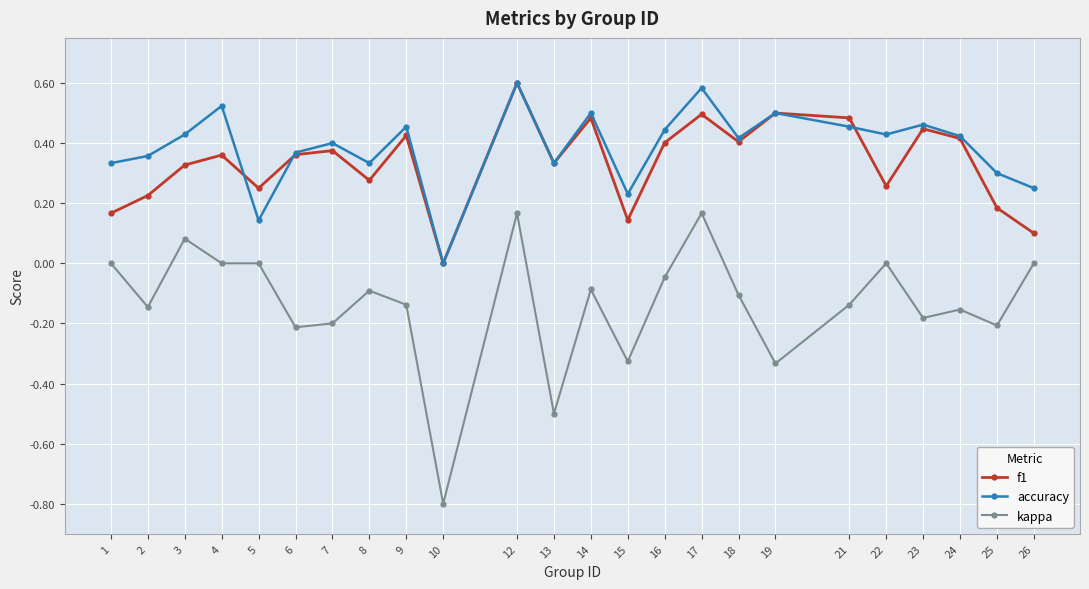

In f1, how many points are lower than both neighbors (excluding endpoints)?

7